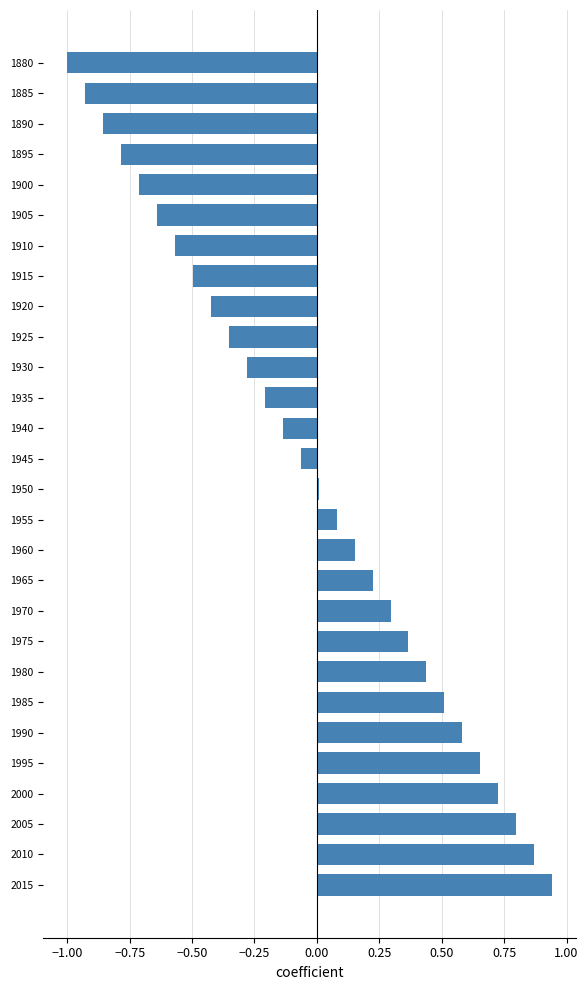

The value at 1980 is 0.7. True or false?

False